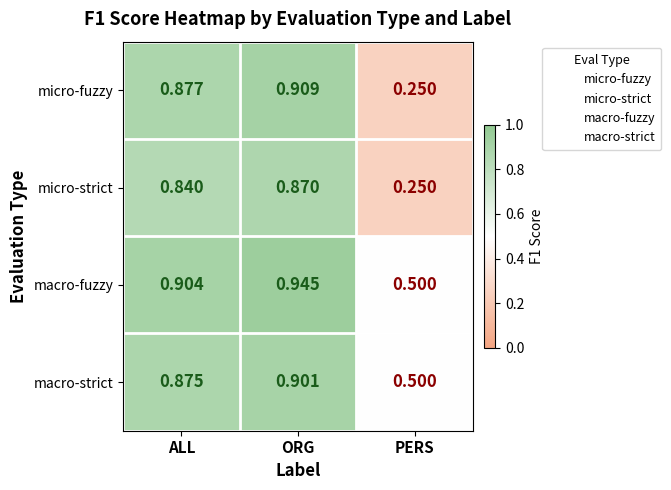

At which category does the chart reach its minimum across all series?

PERS